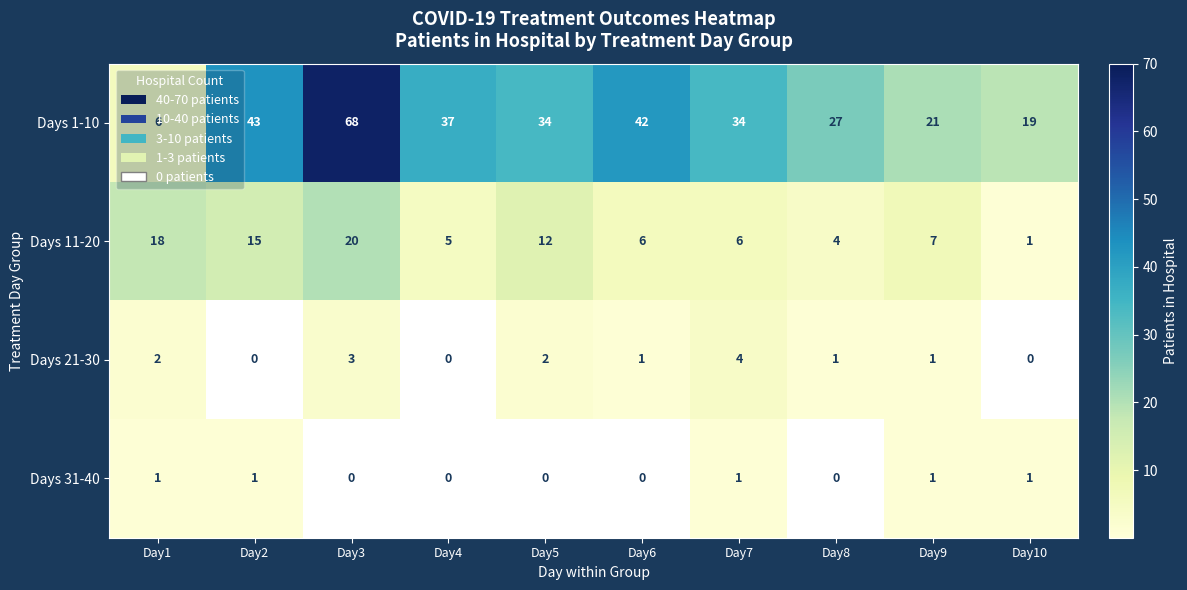

How many data points does each series have?

10